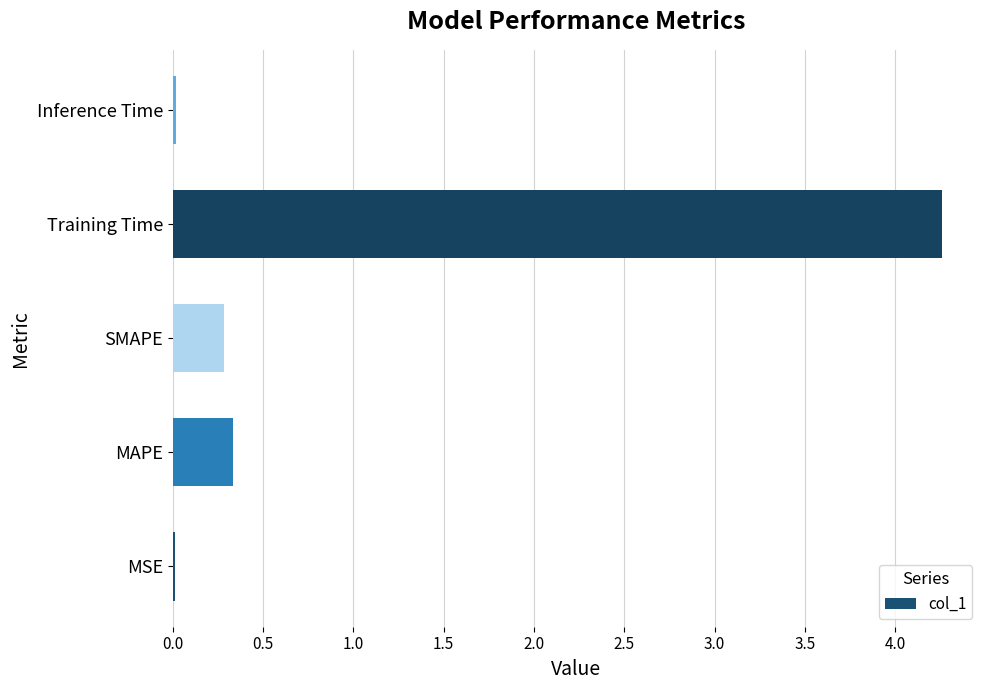

Which label corresponds to the largest value in the chart?

Training Time